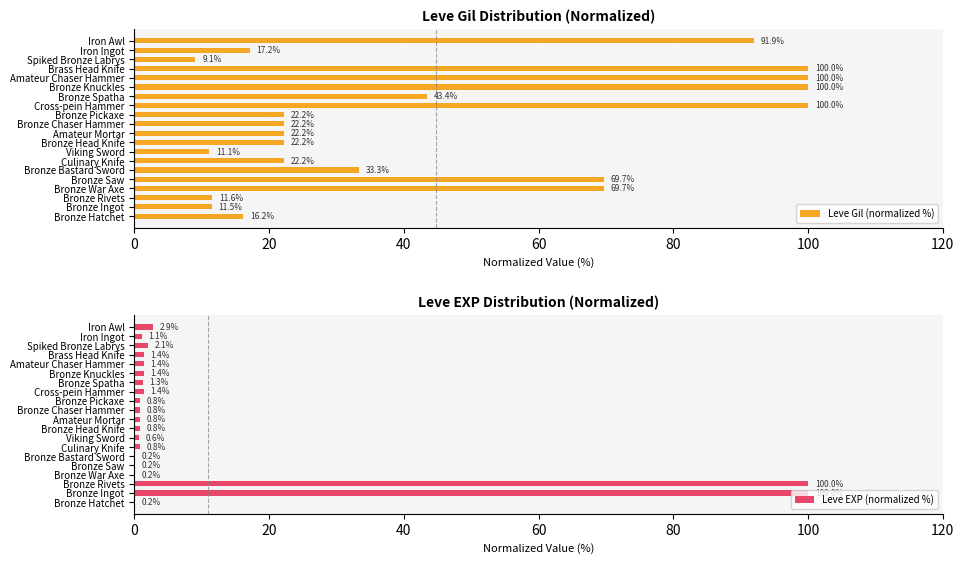

Reading right to left, extract all data points from this chart.

Leve Gil (normalized %): 91.9	17.2	9.1	100.0	100.0	100.0	43.4	100.0	22.2	22.2	22.2	22.2	11.1	22.2	33.3	69.7	69.7	11.6	11.5	16.2
Leve EXP (normalized %): 2.9	1.1	2.1	1.4	1.4	1.4	1.3	1.4	0.8	0.8	0.8	0.8	0.6	0.8	0.2	0.2	0.2	100.0	100.0	0.2